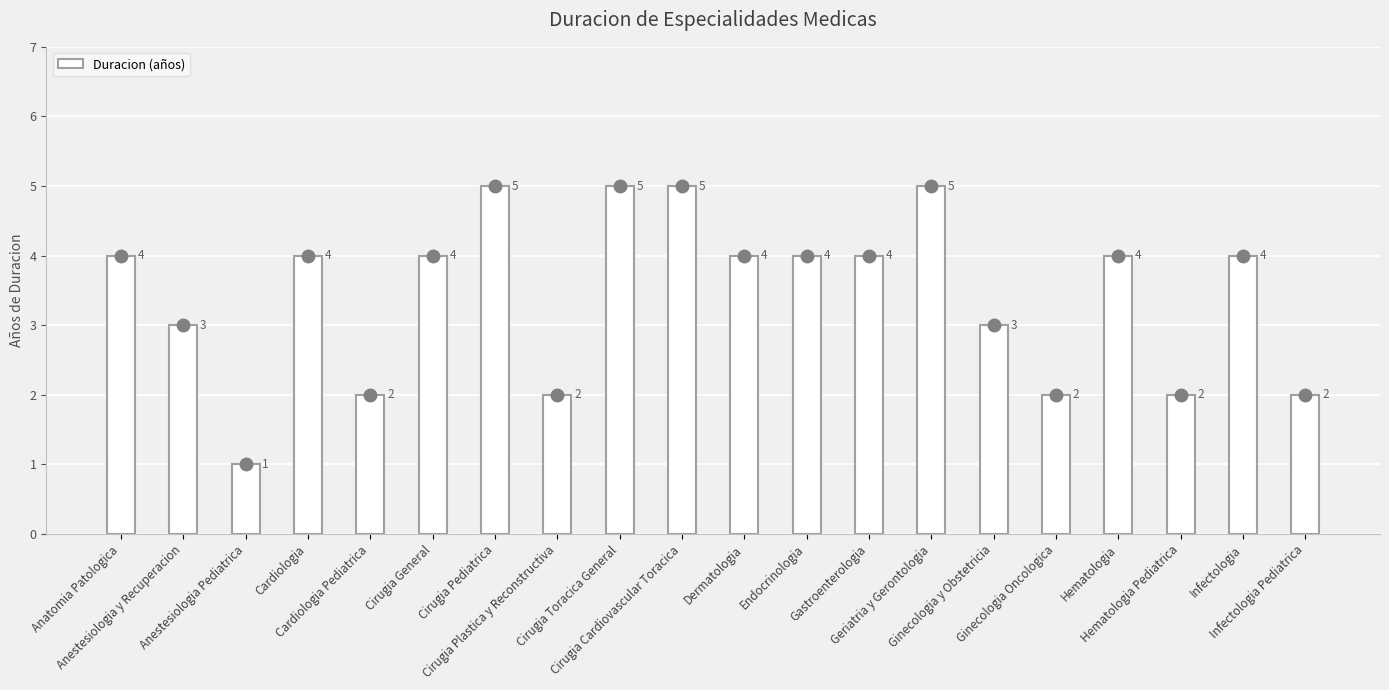

Count the number of data series in this chart.

1